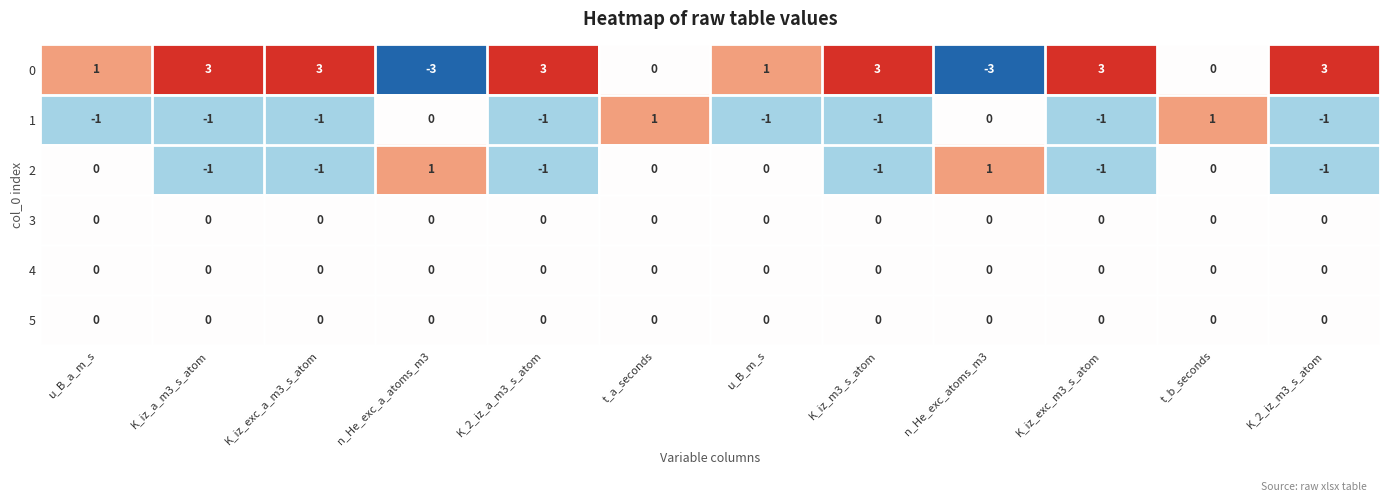

How many 2 values are between -1 and 0?

10